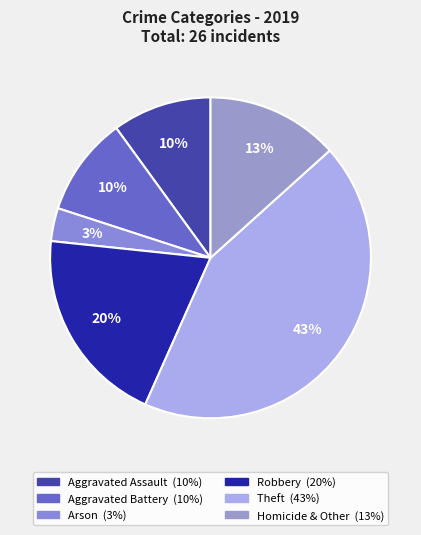

Is it true that Aggravated Assault is 10% of the pie?

True